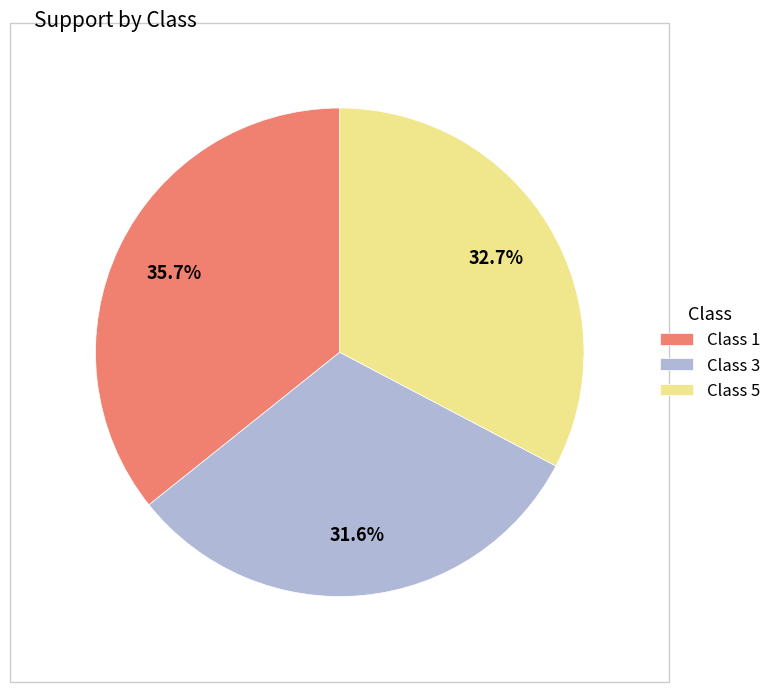

How many segments does this pie chart have?

3